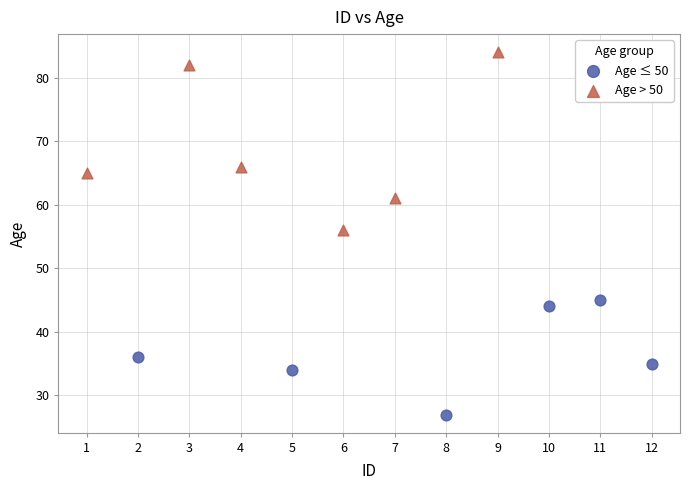

What are all the series names shown in the legend?

Age ≤ 50, Age > 50